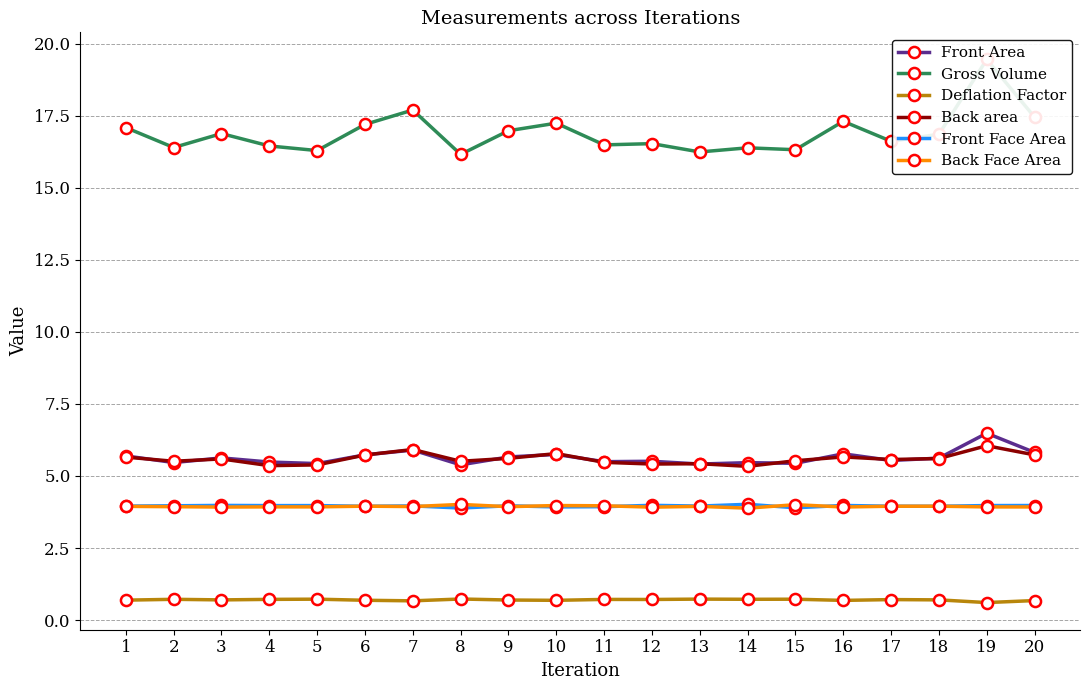

At which category does Deflation Factor reach its first local peak?

2